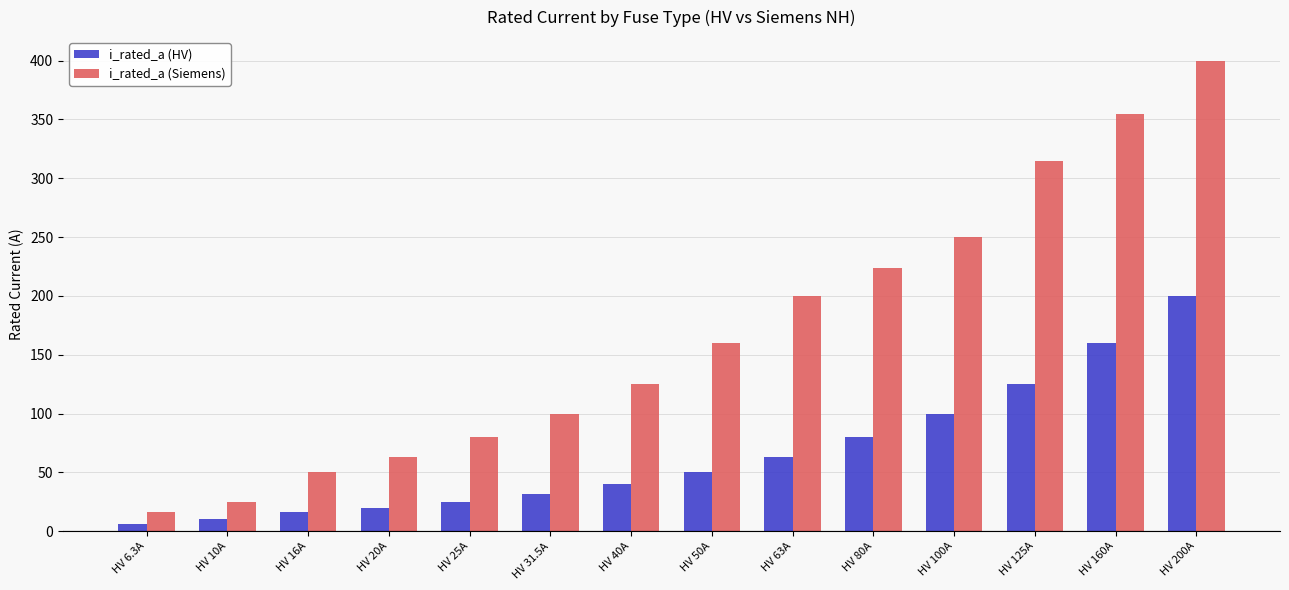

What is the total value across all series at HV 10A?

35.0